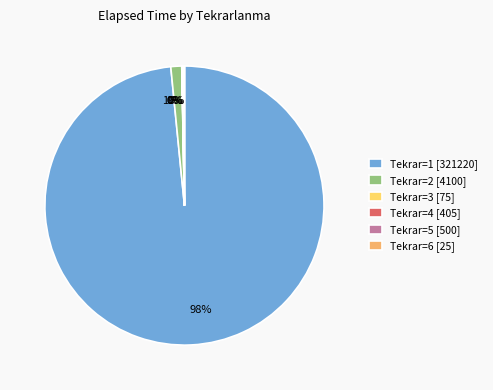

True or false: Tekrar=2 [4100] accounts for 7% of the total.

False